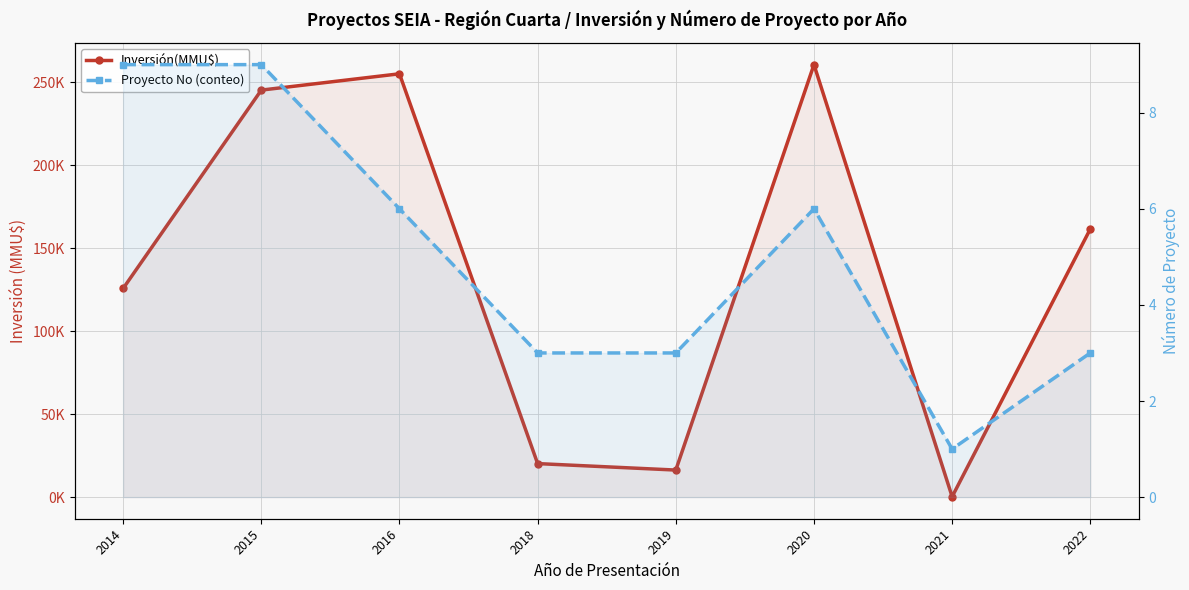

True or false: Proyecto No (conteo) has a value of 1 at 2022.

False